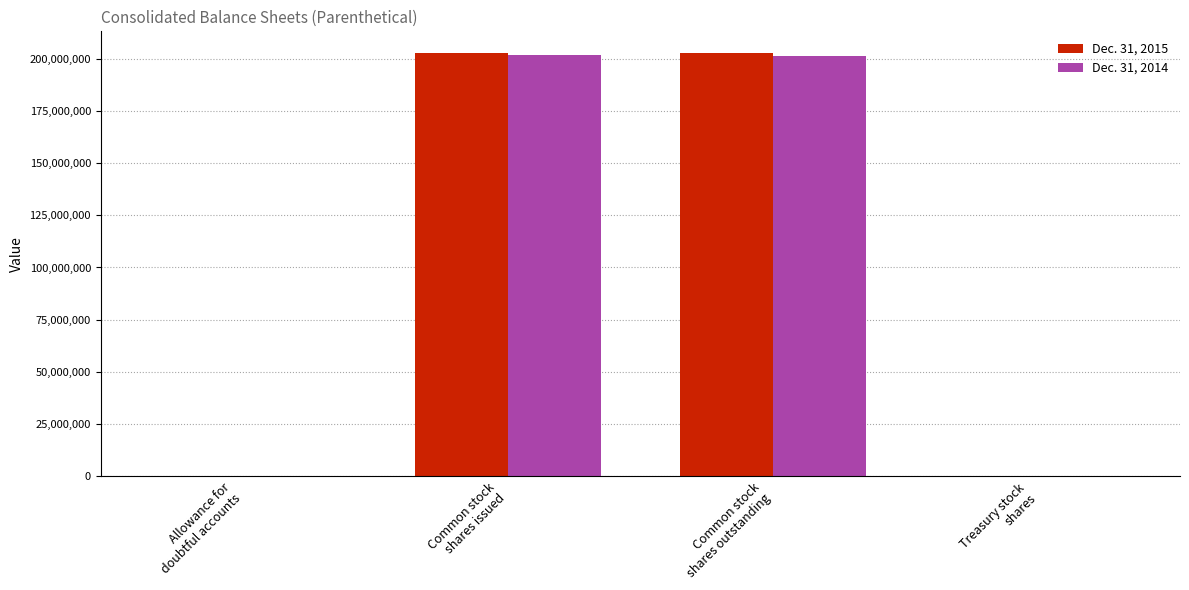

What is the smallest value displayed?

17168